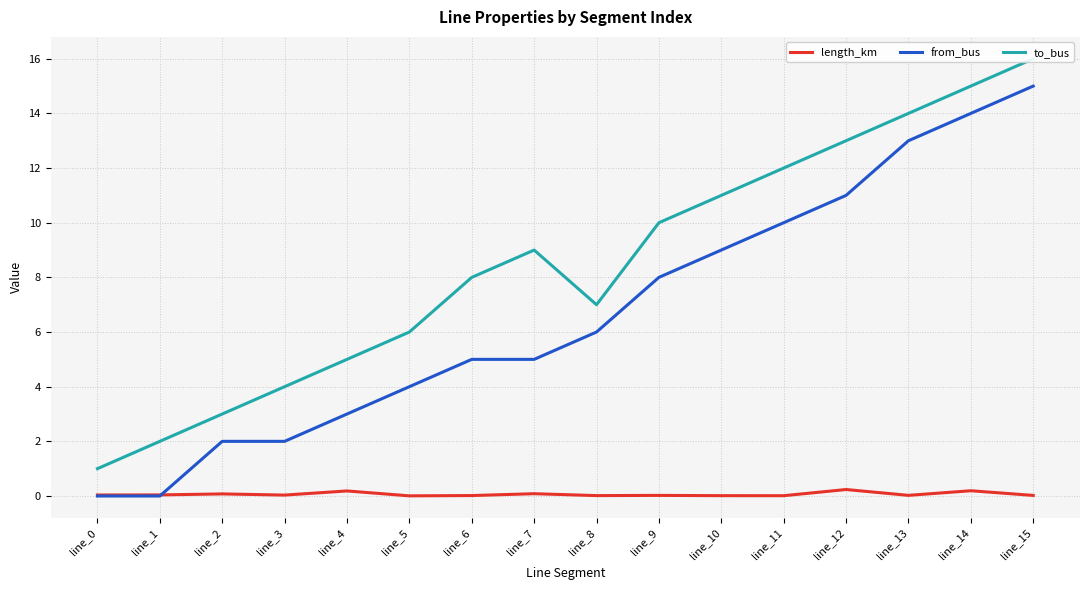

What is the greatest value displayed?

16.0